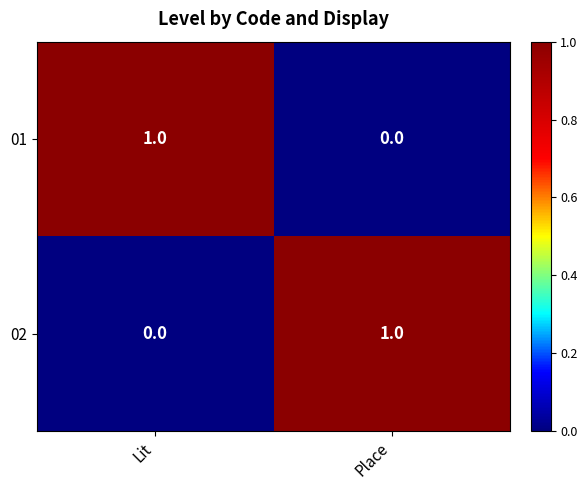

List the labels in order of 02 value, smallest first.

Lit, Place